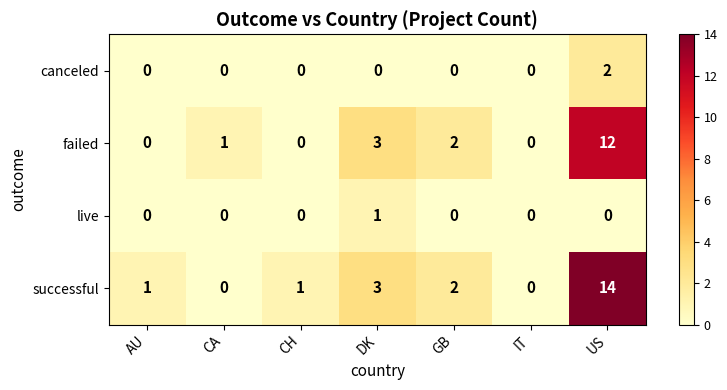

At which category is the sum across all series the highest?

US